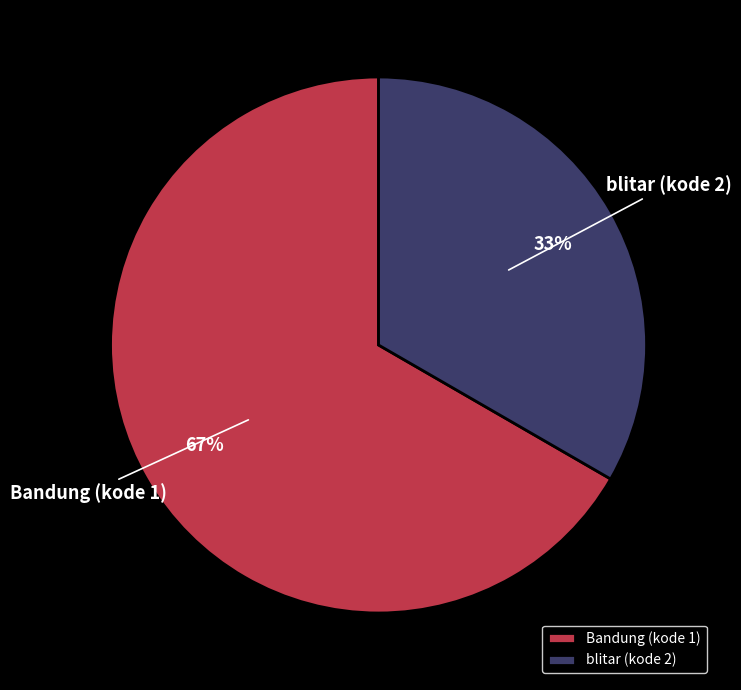

Does any single category account for the majority?

Yes